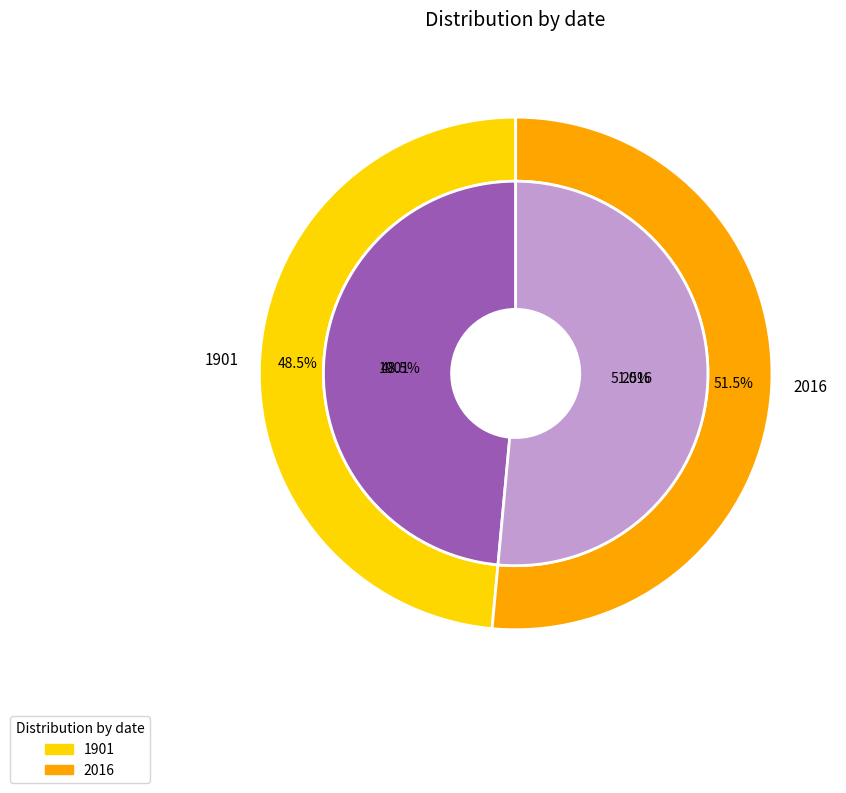

What percentage is the 2016 slice, to the nearest percent?

51%